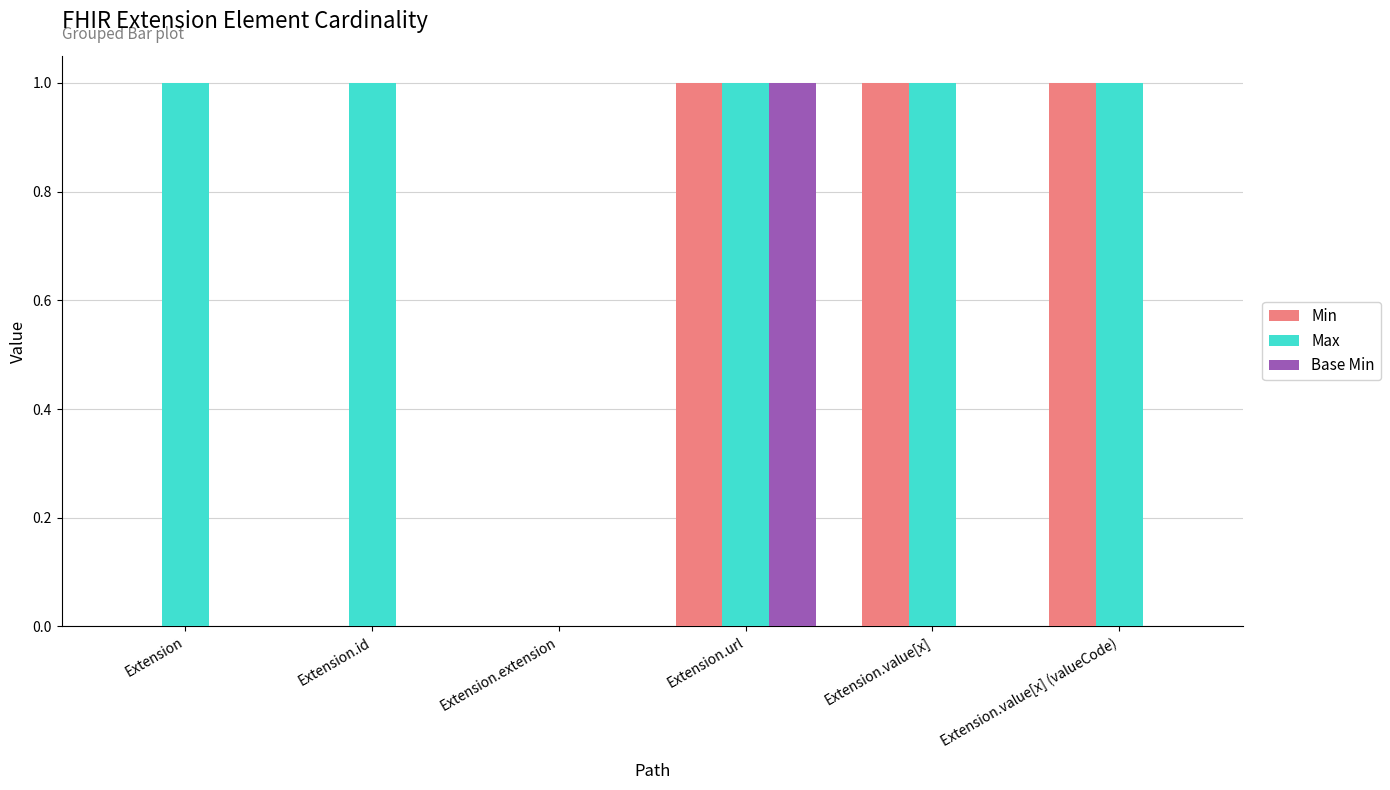

Reading left to right, transcribe all the data shown in this chart.

Min: 0	0	0	1	1	1
Max: 1	1	0	1	1	1
Base Min: 0	0	0	1	0	0